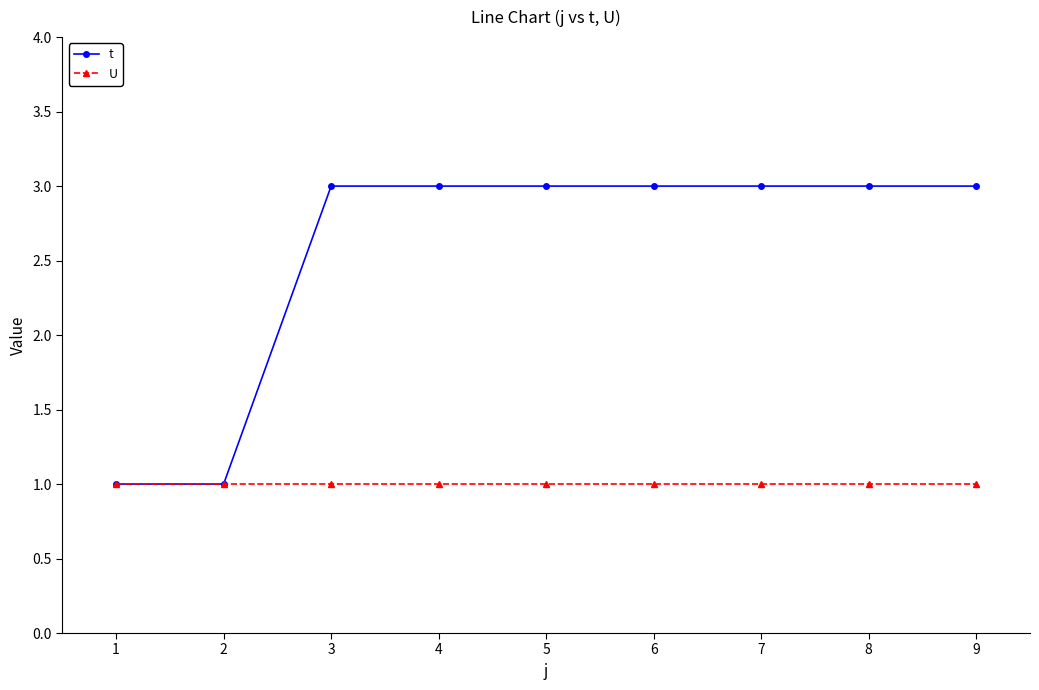

Which series changed the most between 1 and 9?

t